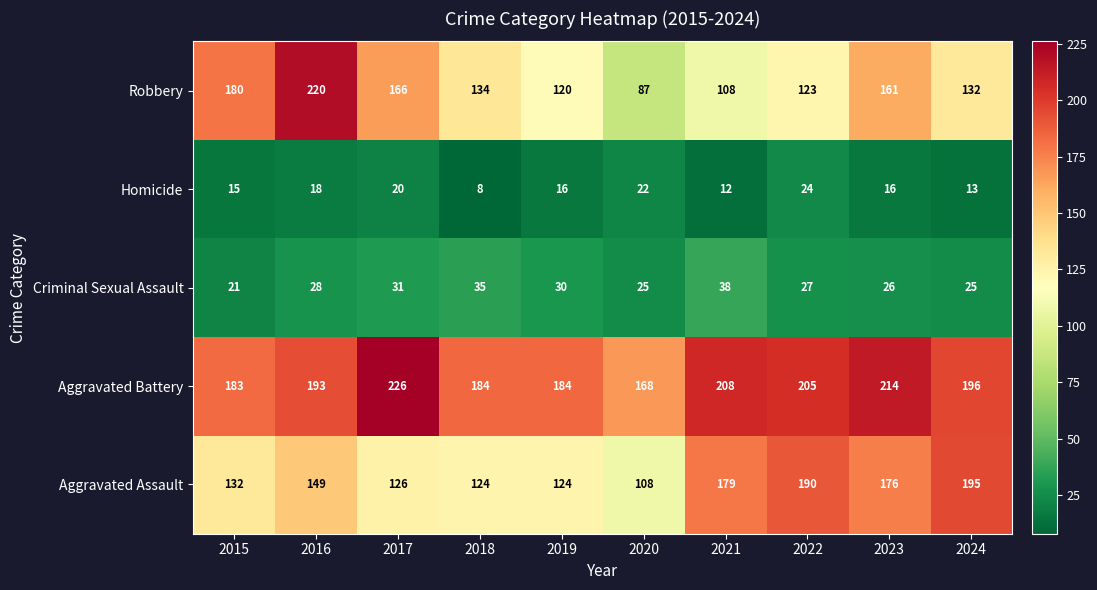

What is the spread (max minus min) of values at 2015?

168